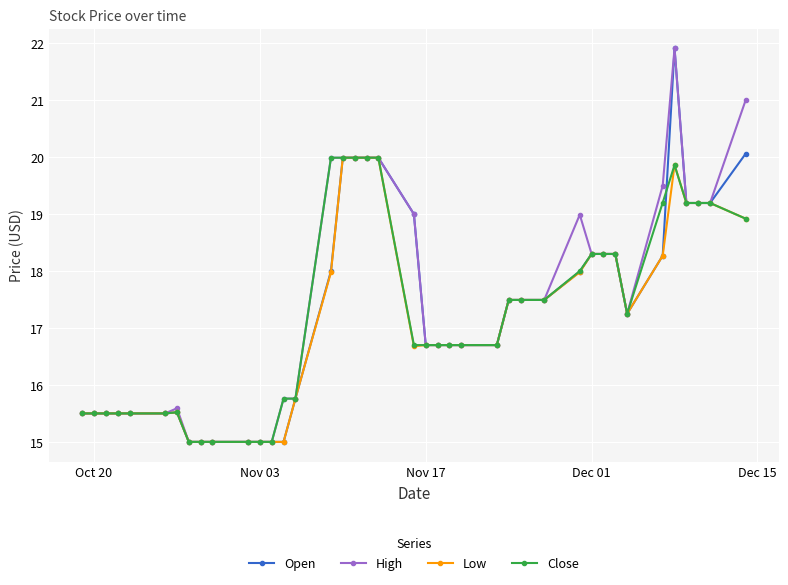

True or false: High has more than 1 points higher than both neighbors.

True